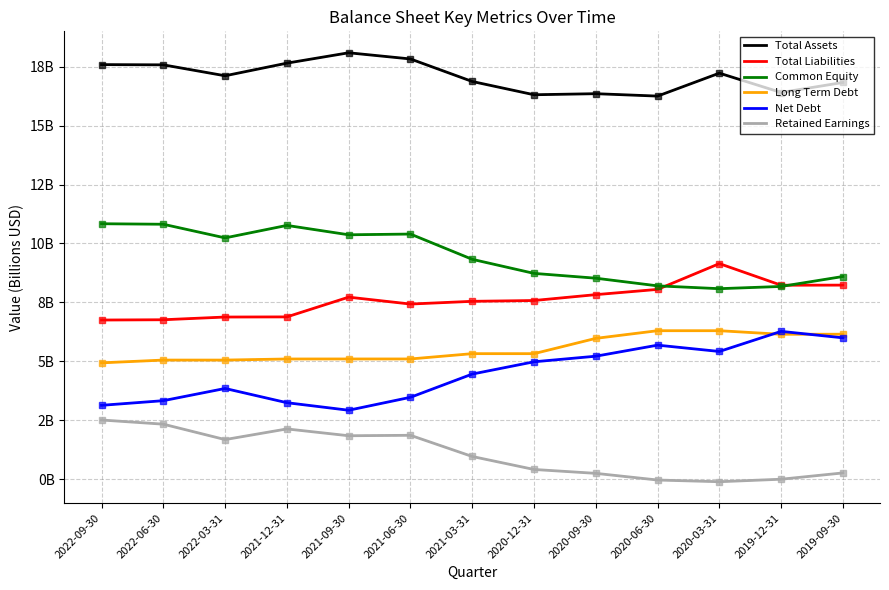

Which category has the lowest value in the Common Equity series?

2020-03-31